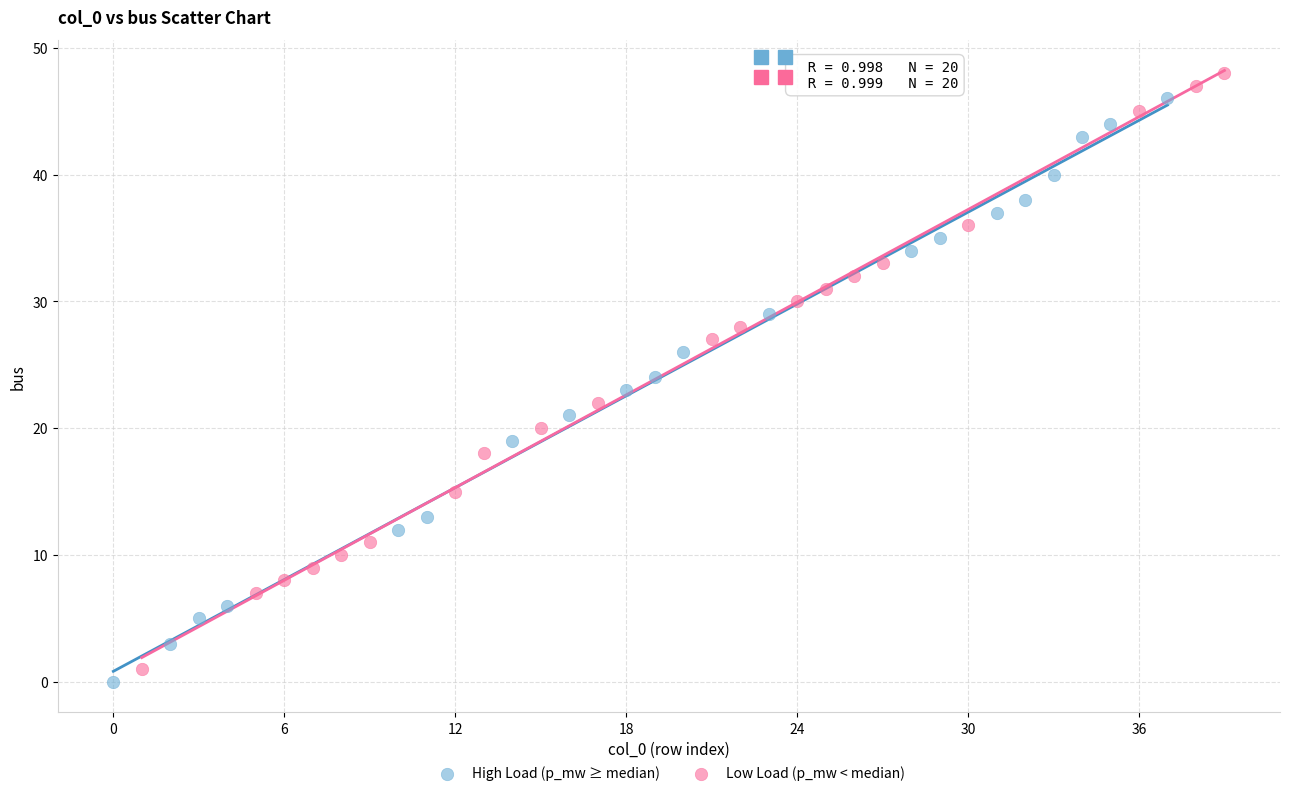

Which series has the largest Y range (max minus min)?

Low Load (p_mw < median)